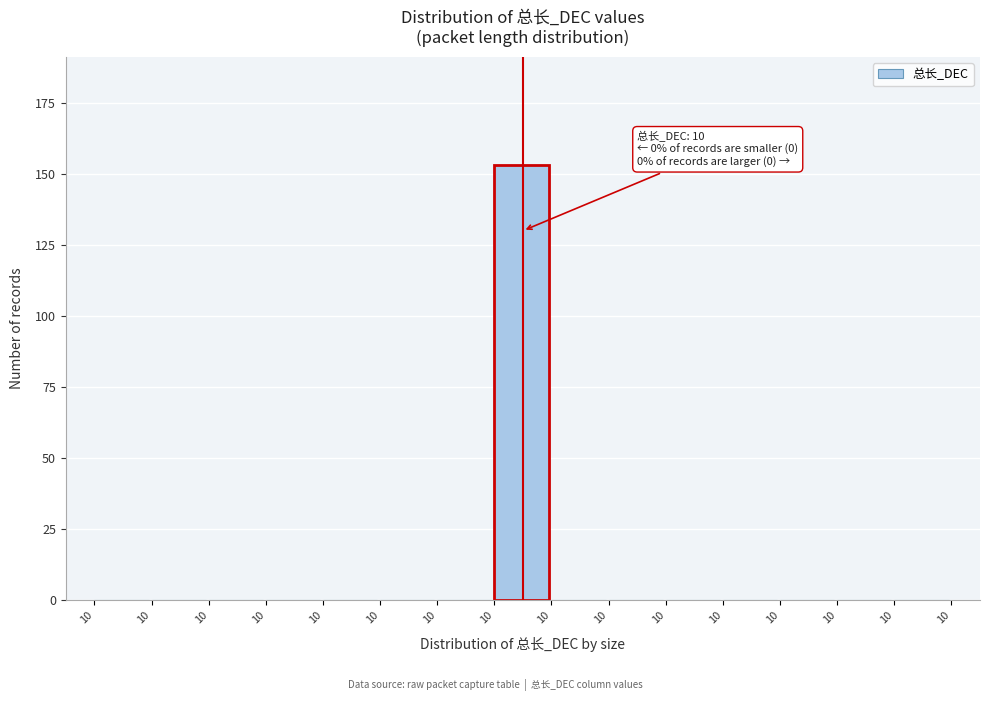

How many series are shown in this chart?

1